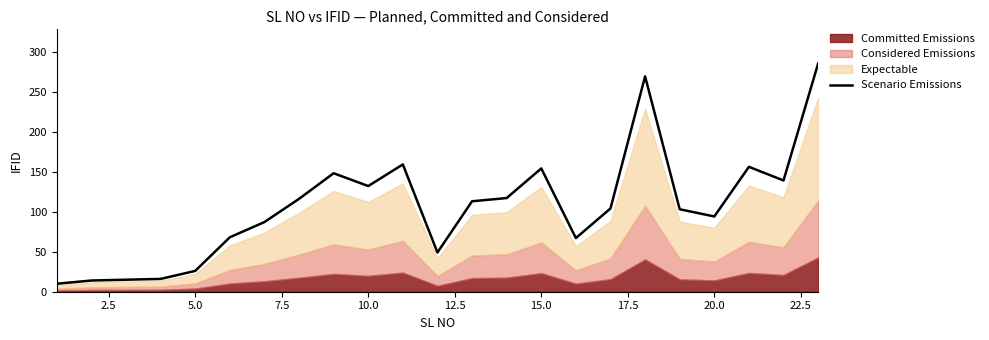

What is the minimum value shown in the chart?

10